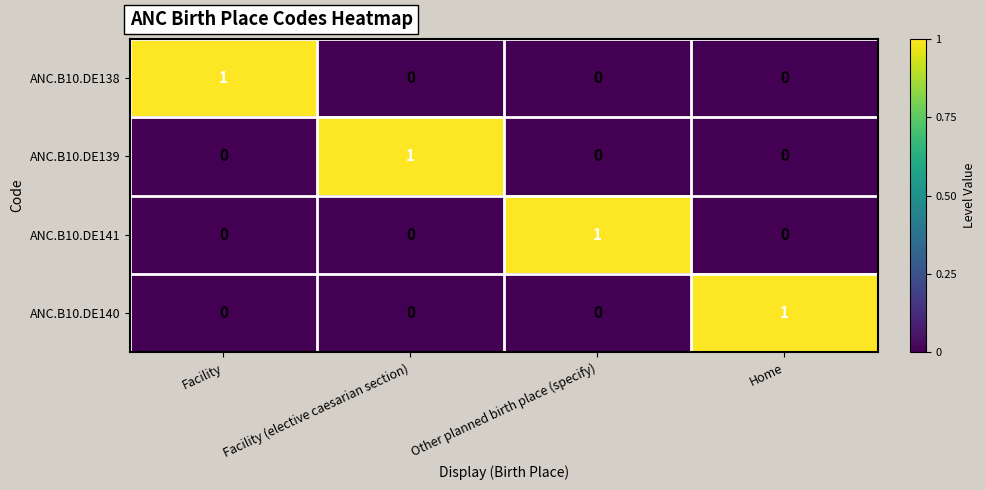

True or false: ANC.B10.DE141 has a value of 0 at Facility (elective caesarian section).

True